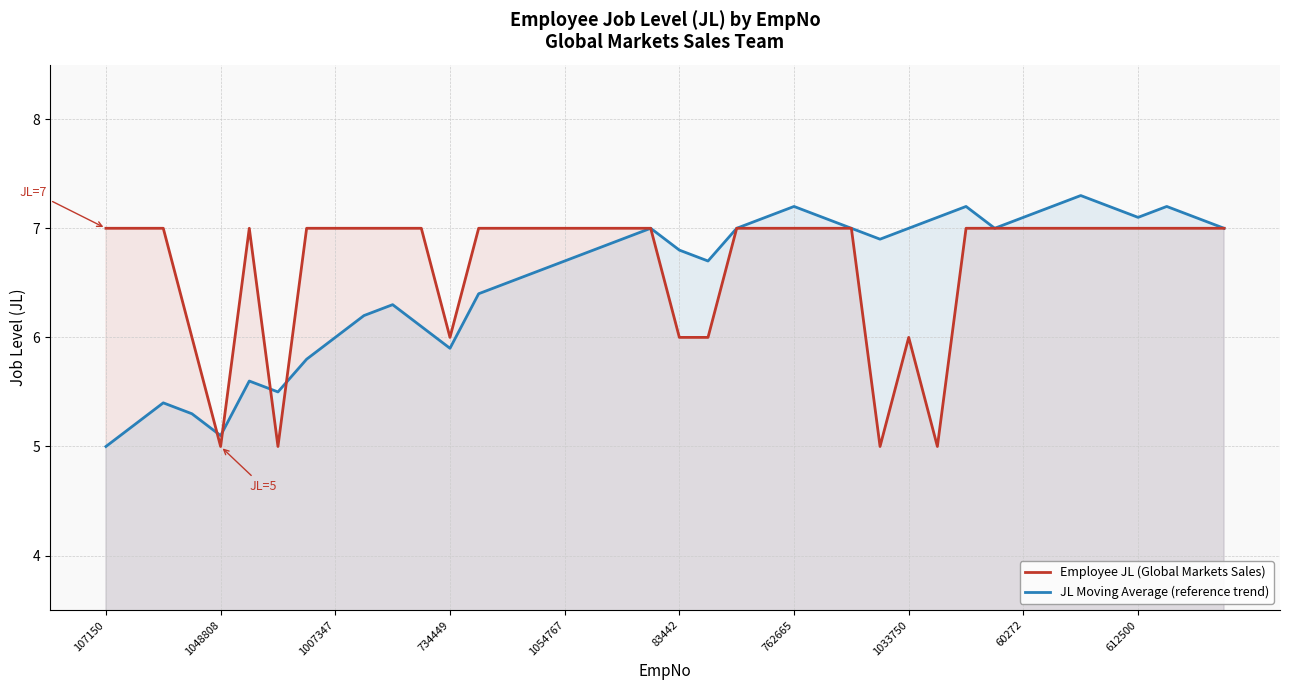

List the series in order of their peak value, highest first.

JL Moving Average (reference trend), Employee JL (Global Markets Sales)